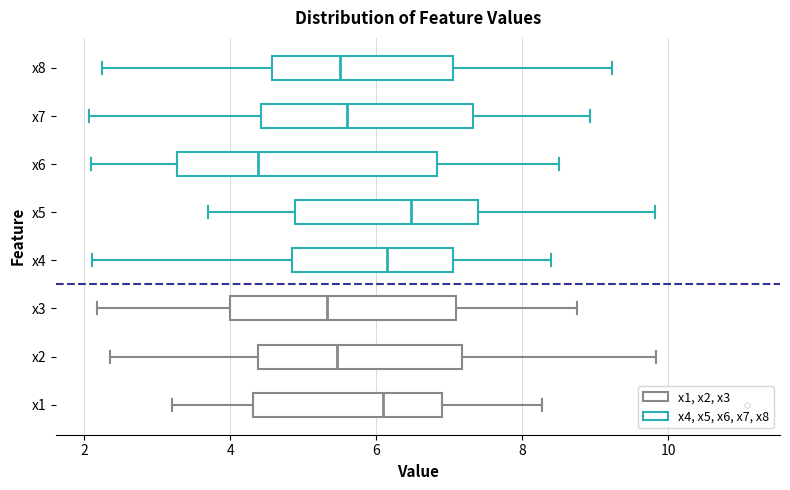

Where does the median line of the box for x4 sit on the x-axis? The values are not printed on the chart, so give them approximately, as read against the axis.

6.2